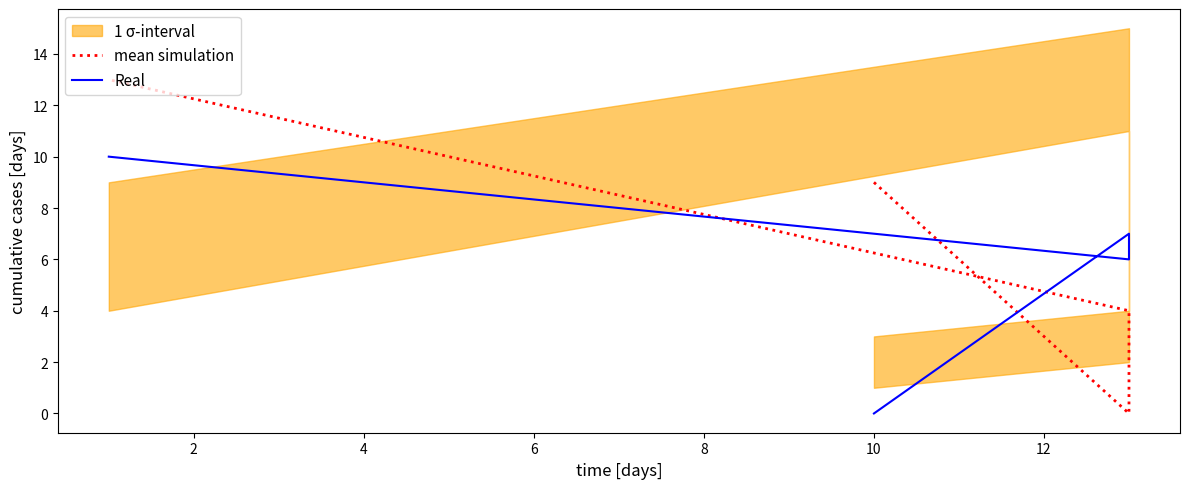

True or false: mean simulation and Real cross at least once.

True